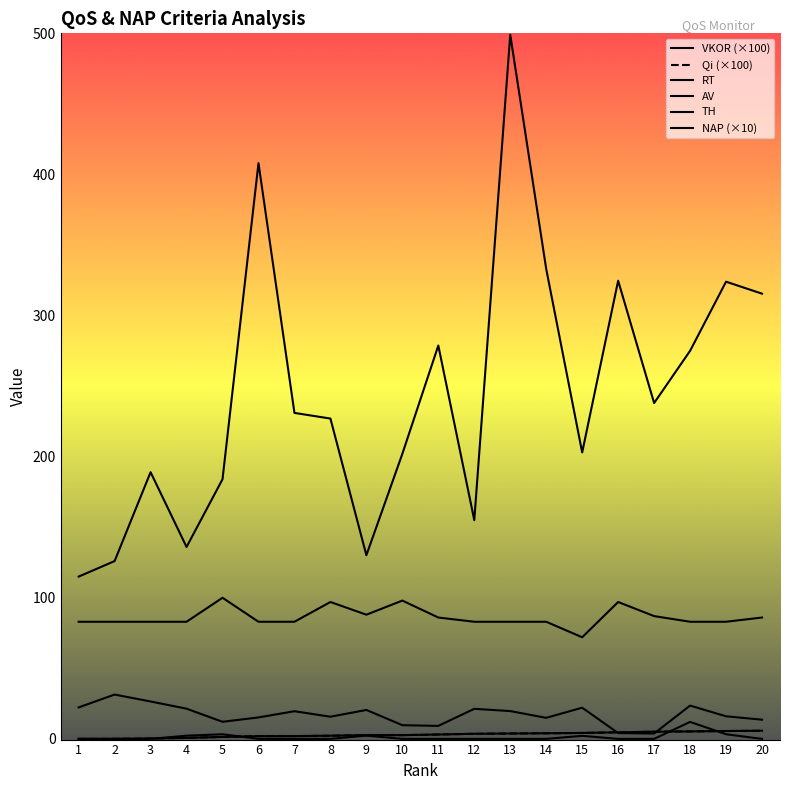

What is the sum of the RT values at 16 and 10?

526.7